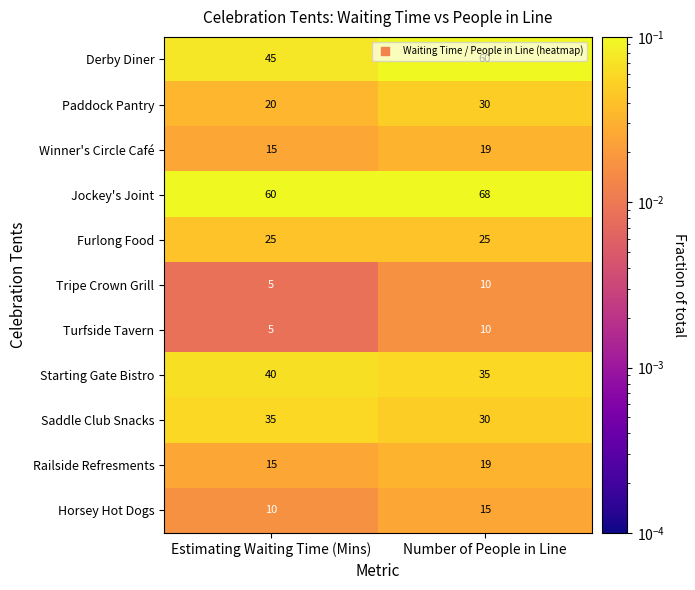

What is the approximate value of Furlong Food at Estimating Waiting Time (Mins)?

25